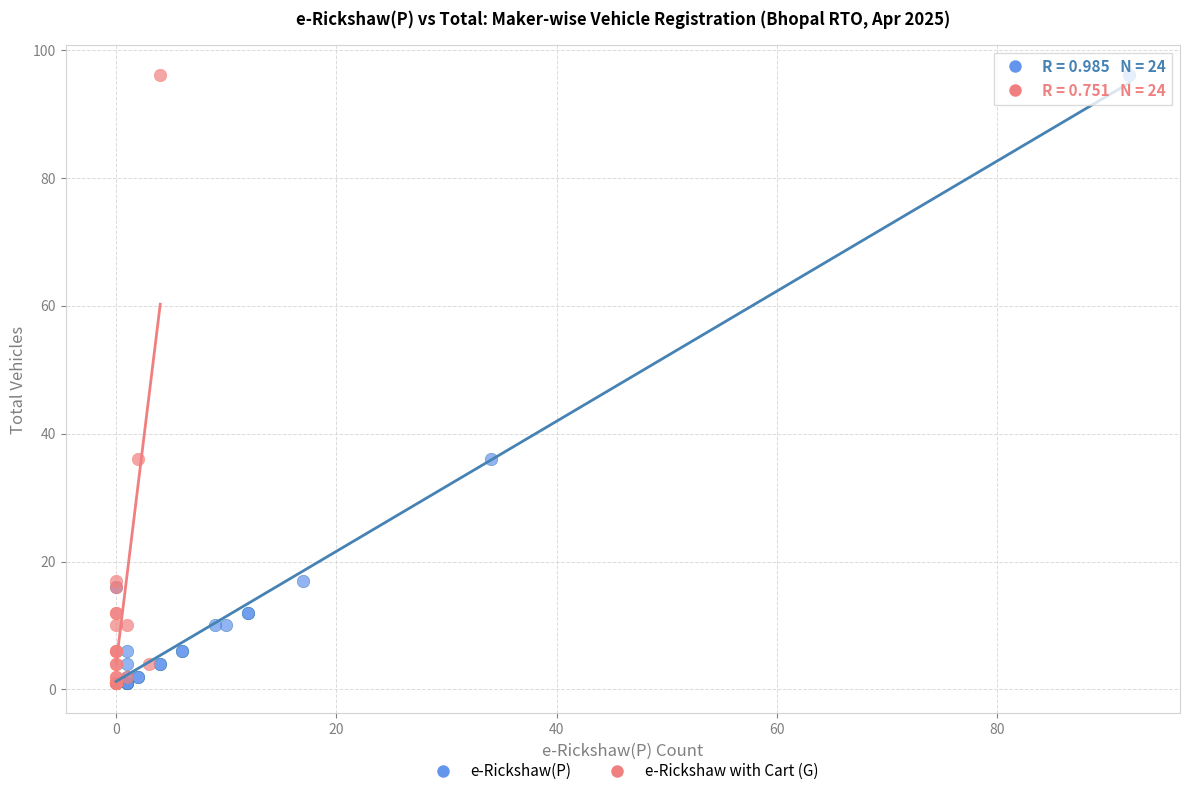

What are all the series names shown in the legend?

e-Rickshaw(P), e-Rickshaw with Cart (G)